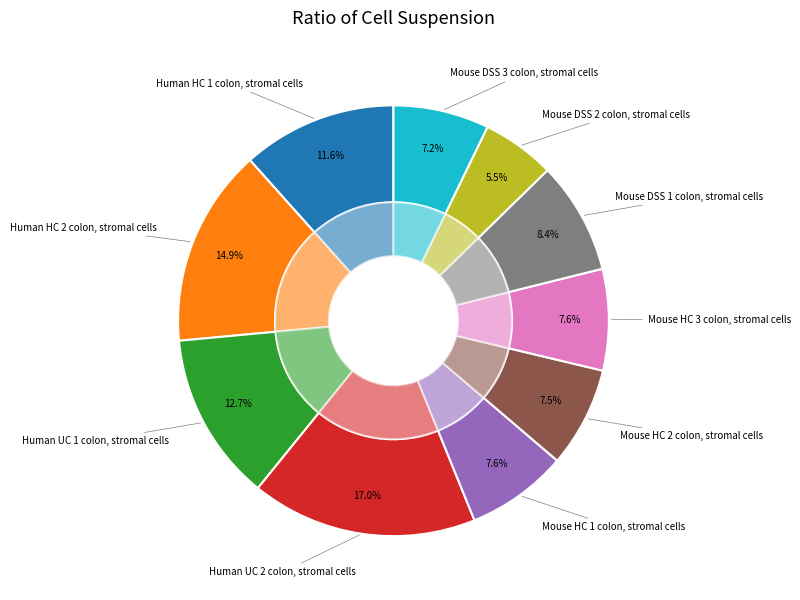

Rank the categories by value from highest to lowest.

Human UC 2 colon, stromal cells, Human HC 2 colon, stromal cells, Human UC 1 colon, stromal cells, Human HC 1 colon, stromal cells, Mouse DSS 1 colon, stromal cells, Mouse HC 1 colon, stromal cells, Mouse HC 3 colon, stromal cells, Mouse HC 2 colon, stromal cells, Mouse DSS 3 colon, stromal cells, Mouse DSS 2 colon, stromal cells